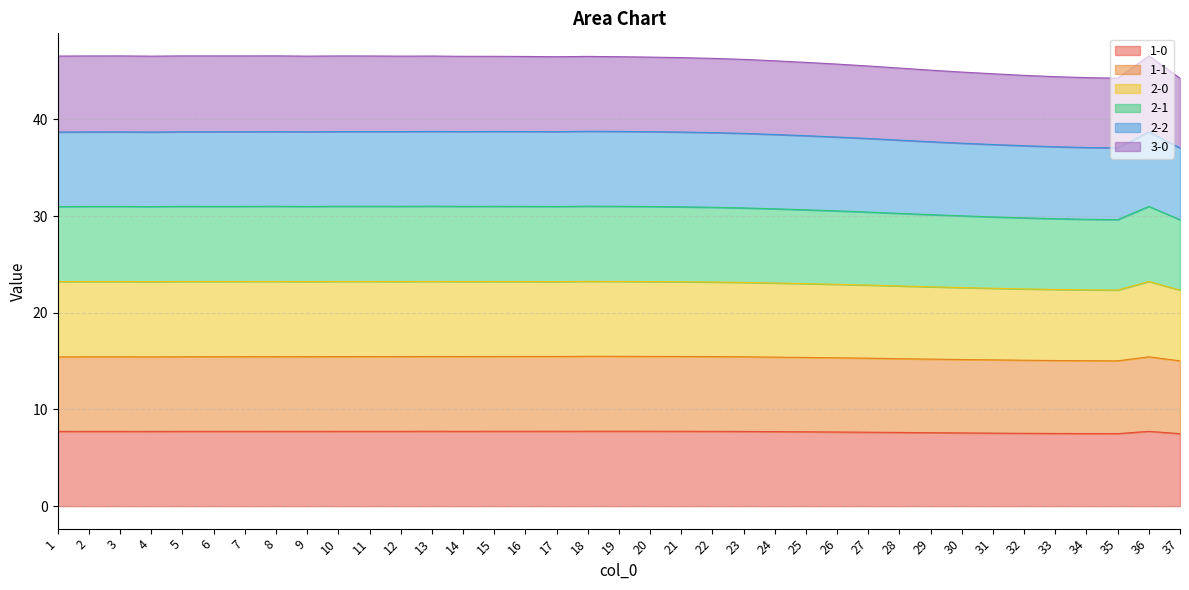

Does the chart have visible grid lines?

Yes